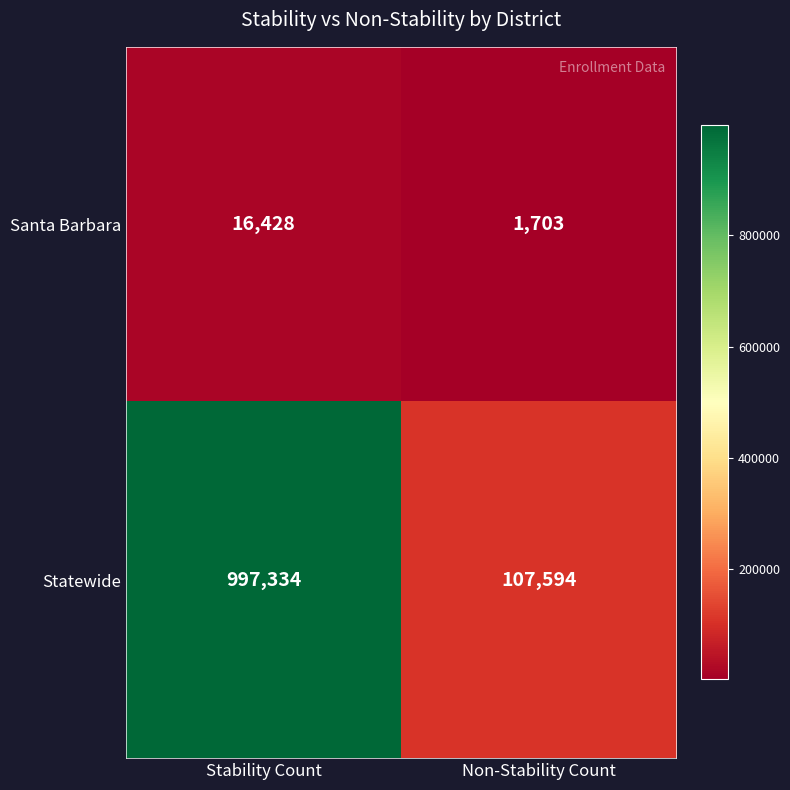

Reading right to left, list all the values displayed in this chart.

Santa Barbara: Non-Stability Count=1703	Stability Count=16428
Statewide: Non-Stability Count=107594	Stability Count=997334